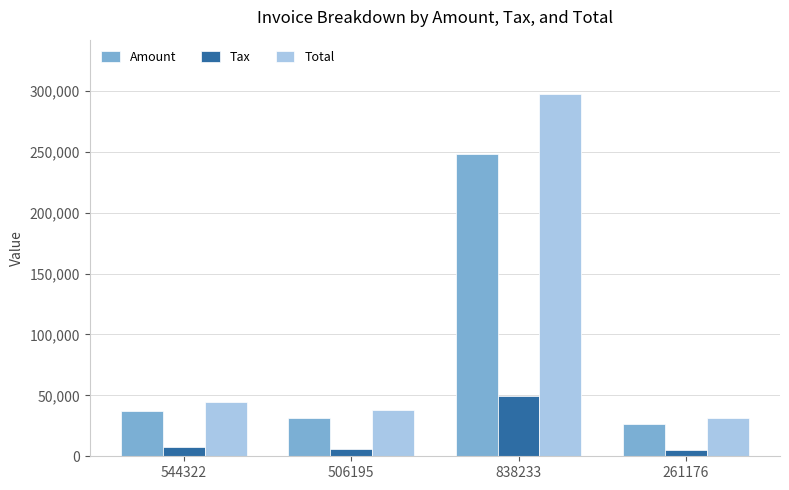

What is the label of the 2nd bar from the left?

506195